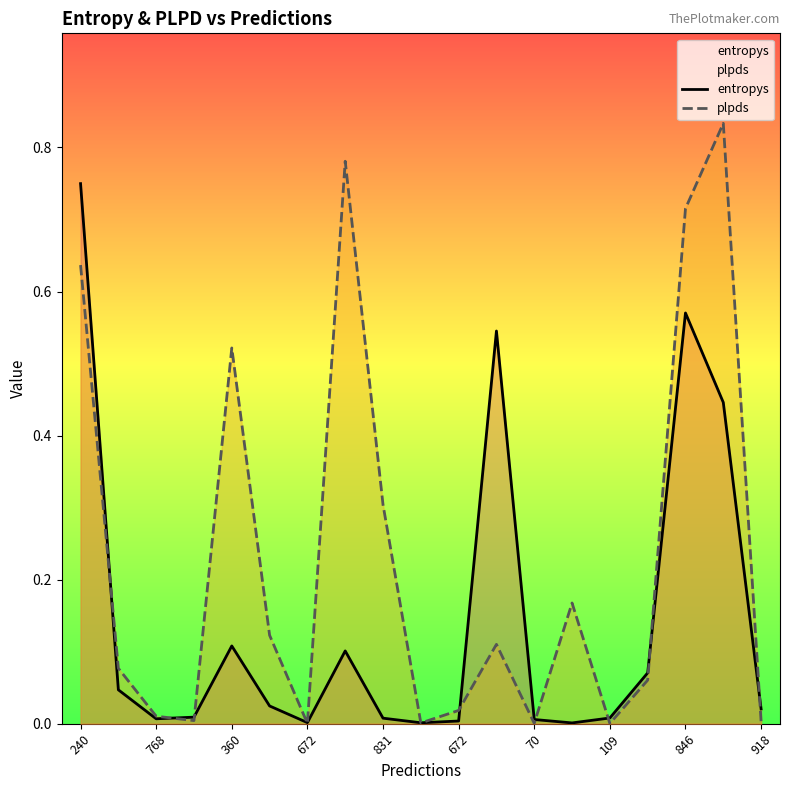

What is the label of the 18th point from the left?

17